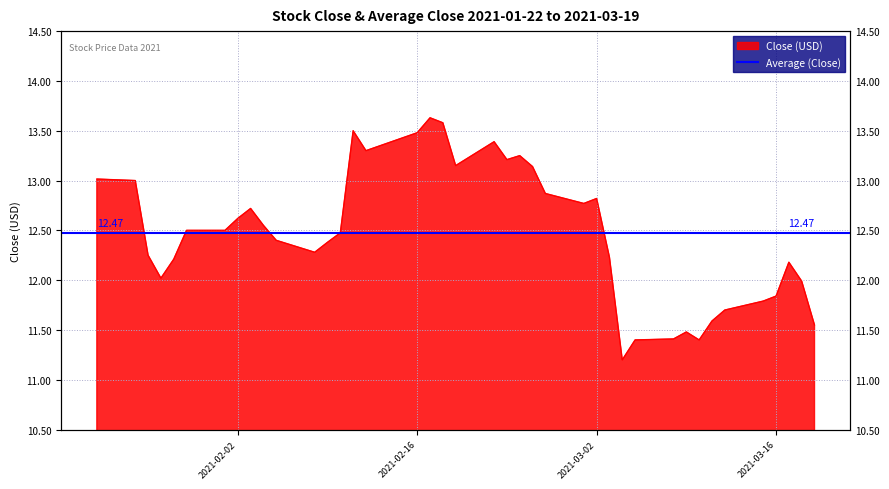

Reading right to left, extract all data points from this chart.

11.6	12.0	12.2	11.8	11.8	11.7	11.6	11.4	11.5	11.4	11.4	11.2	12.2	12.8	12.8	12.9	13.1	13.2	13.2	13.4	13.1	13.6	13.6	13.5	13.3	13.5	12.5	12.4	12.3	12.4	12.6	12.7	12.6	12.5	12.5	12.2	12.0	12.2	13.0	13.0